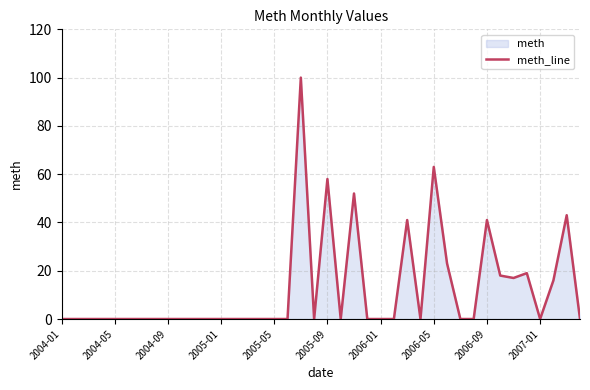

Does the chart display data point markers on the line(s)?

No